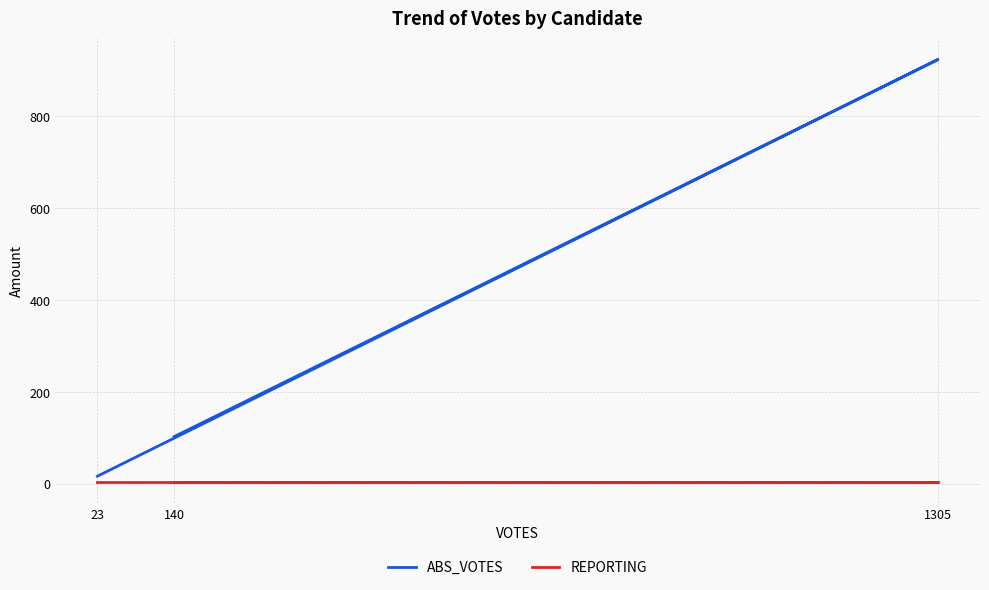

Which category has the highest value in the REPORTING series?

140